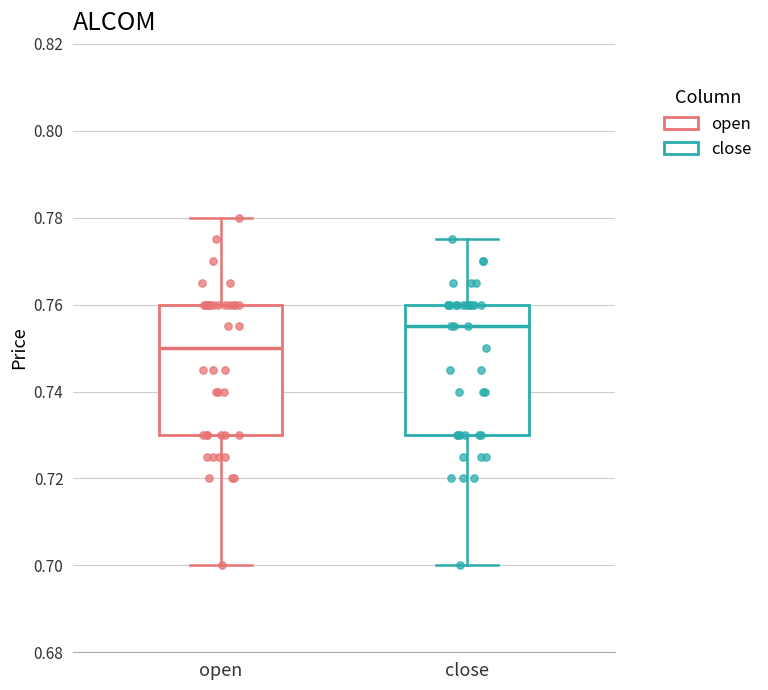

Reading left to right, transcribe this box plot: for each box, give where its median line is, the range the box spans, and where its two whiskers end, as read against the y-axis. The values are not printed on the chart, so give them approximately, as read against the axis.

open: median 0.750, box 0.730 to 0.760, whiskers 0.700 to 0.780
close: median 0.756, box 0.730 to 0.760, whiskers 0.700 to 0.776